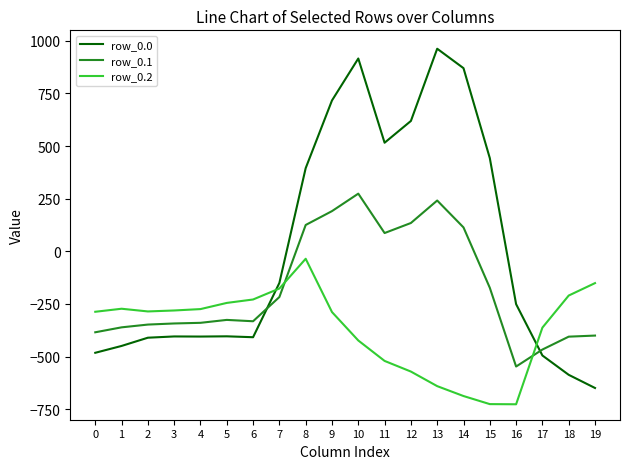

What is the lowest value of the row_0.1 series?

-547.3